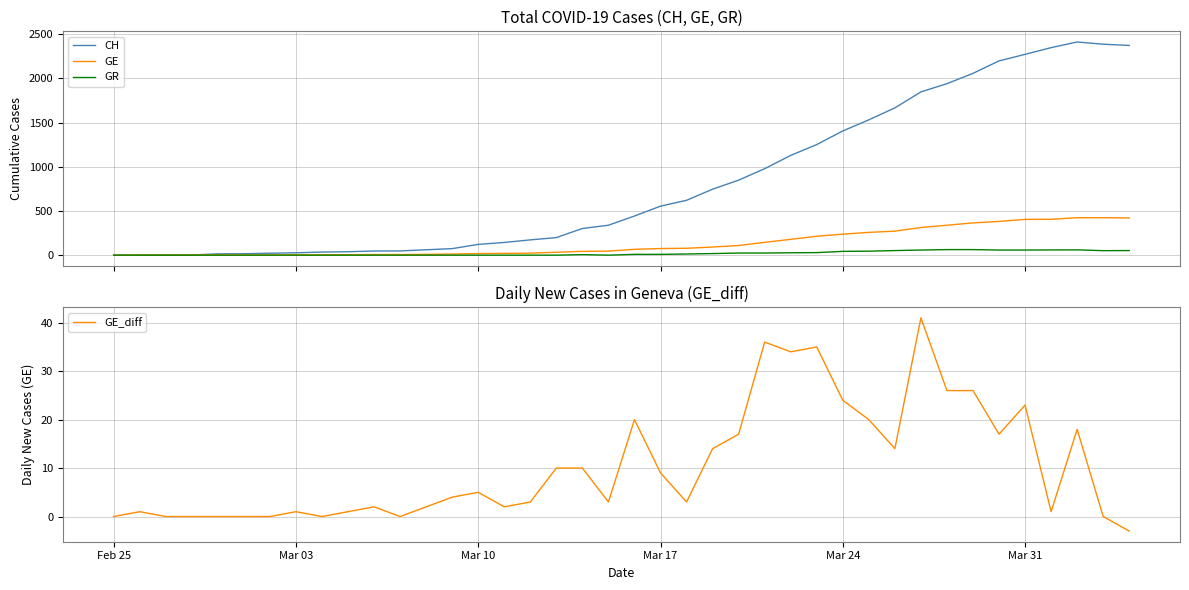

What is the lowest value of the GE_diff series?

-3